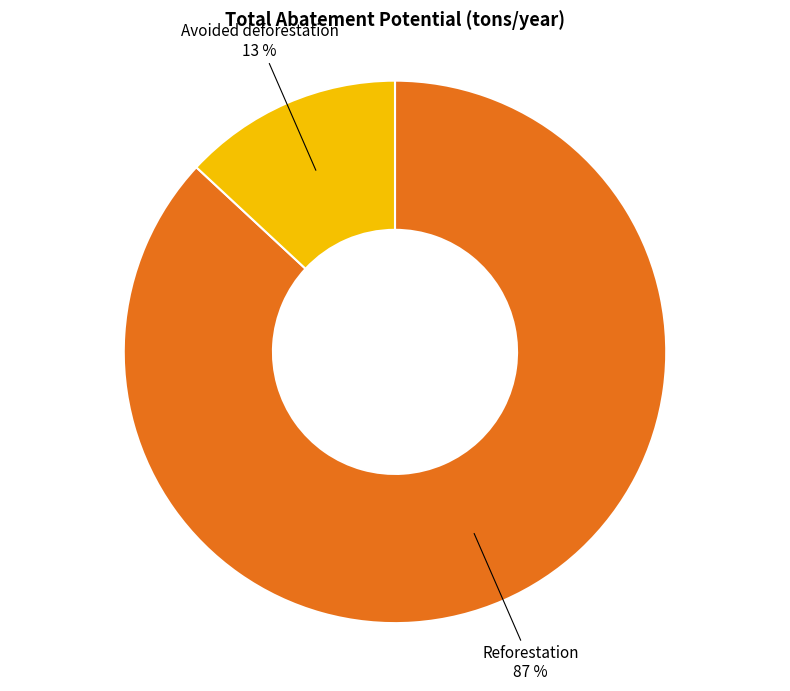

Which has a higher value, Reforestation or Avoided deforestation?

Reforestation